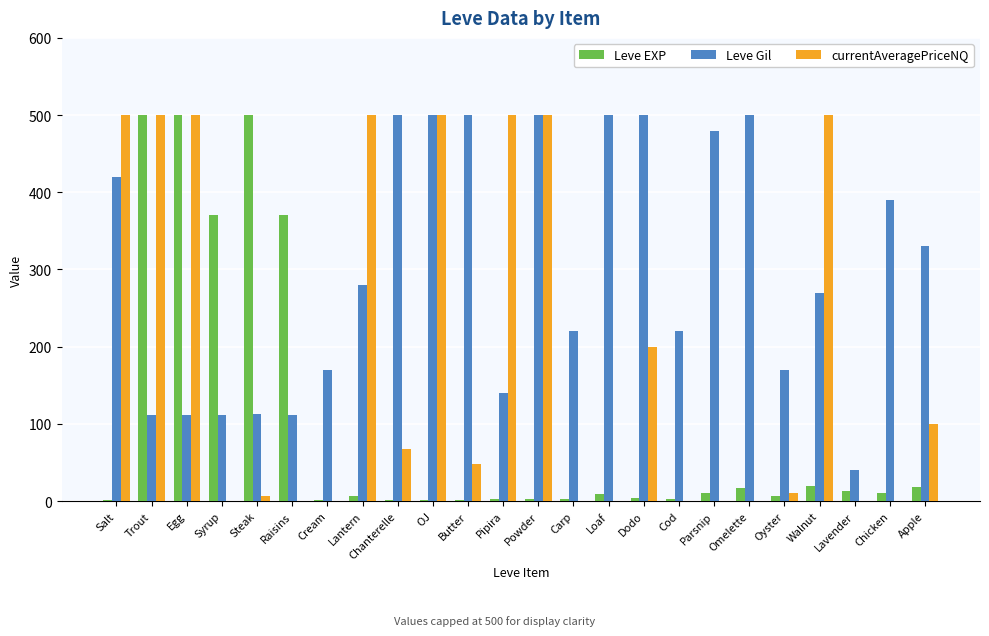

What is the total value across all series at Egg?

1112